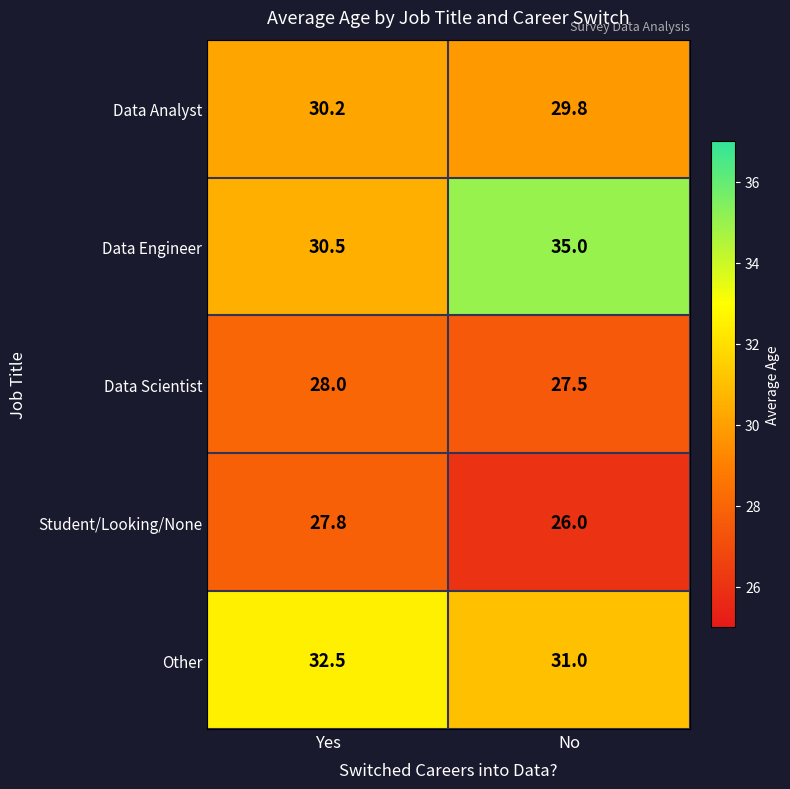

At how many categories does at least one series exceed 28?

2